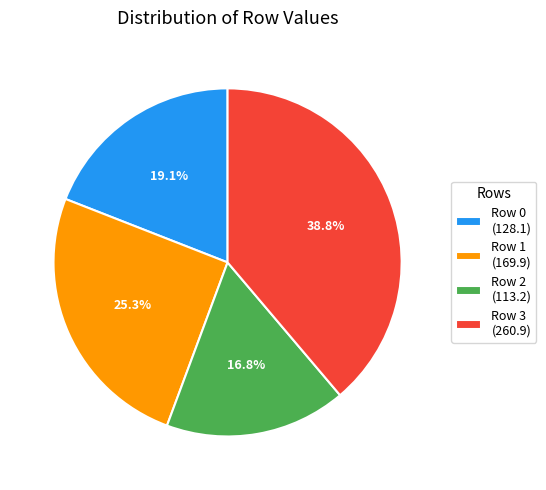

To the nearest percent, what is the difference between the largest and smallest slice percentages?

22%